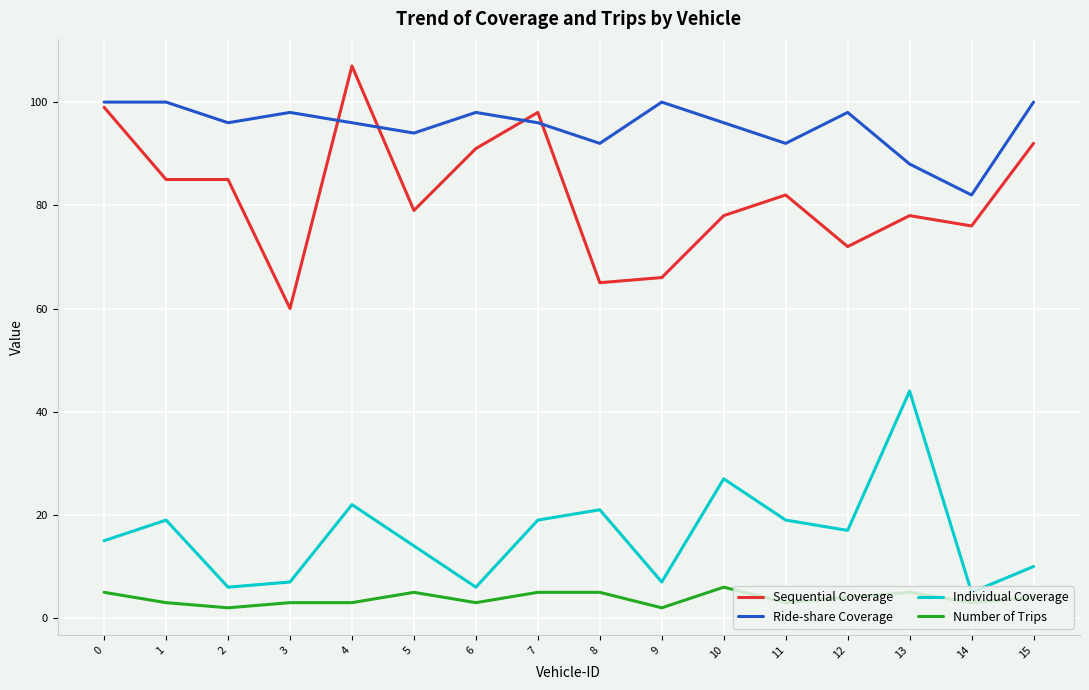

Rank the series by their maximum value, from highest to lowest.

Sequential Coverage, Ride-share Coverage, Individual Coverage, Number of Trips